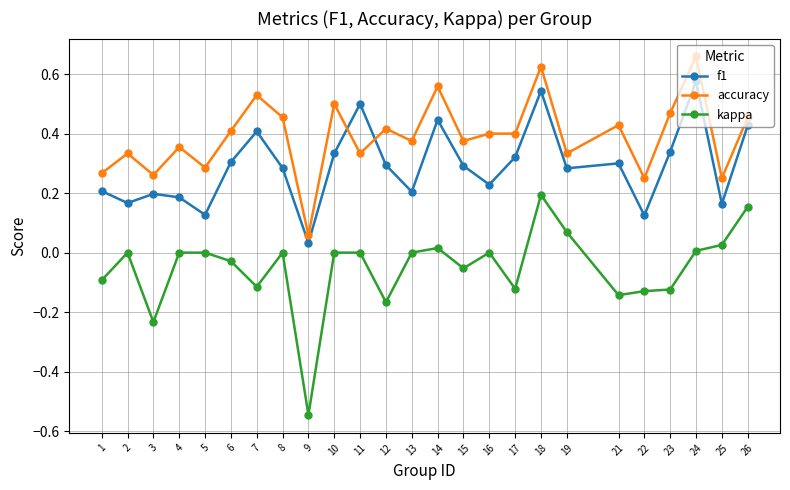

What is the total value across all series at 24?

1.2